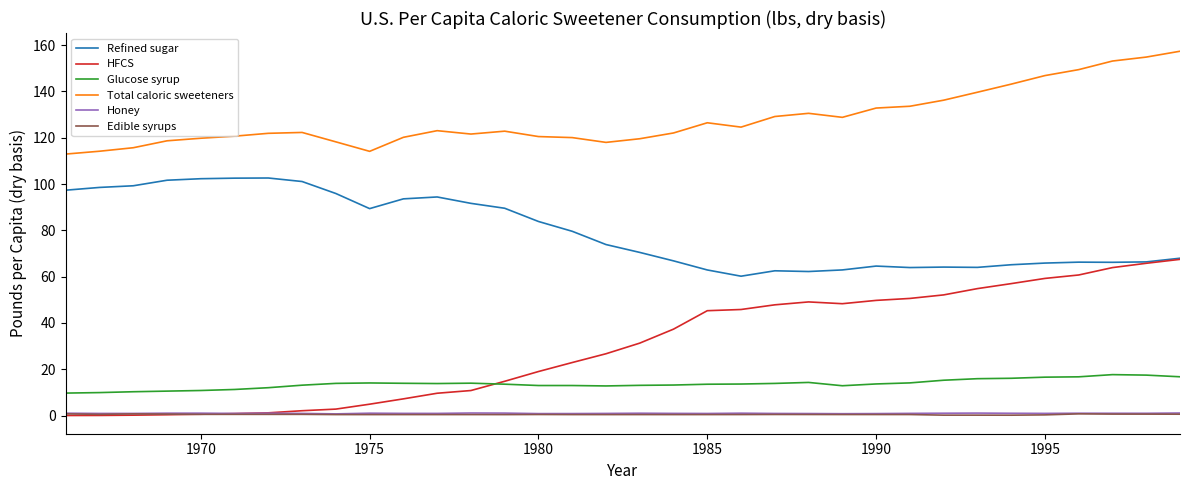

Which series has the largest total across all categories?

Total caloric sweeteners